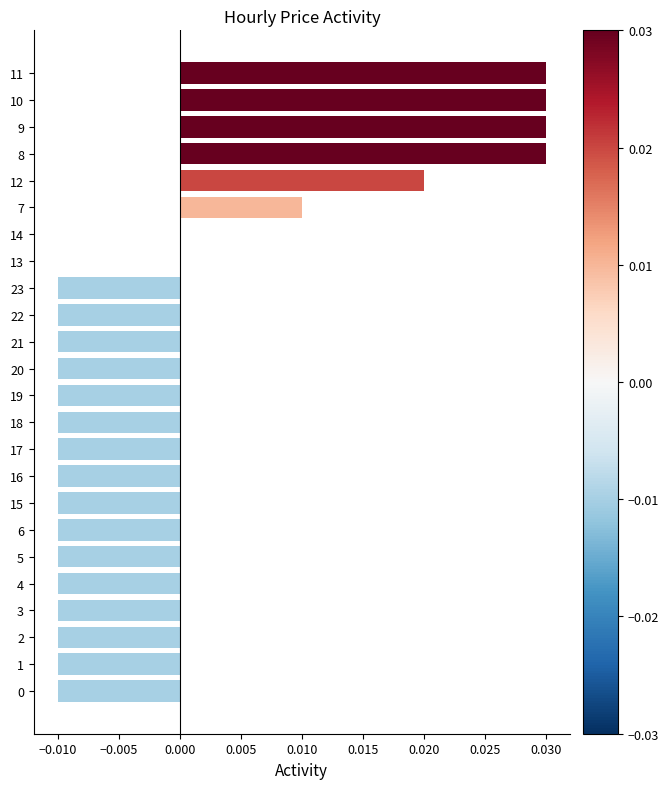

How many categories are shown in the chart?

24